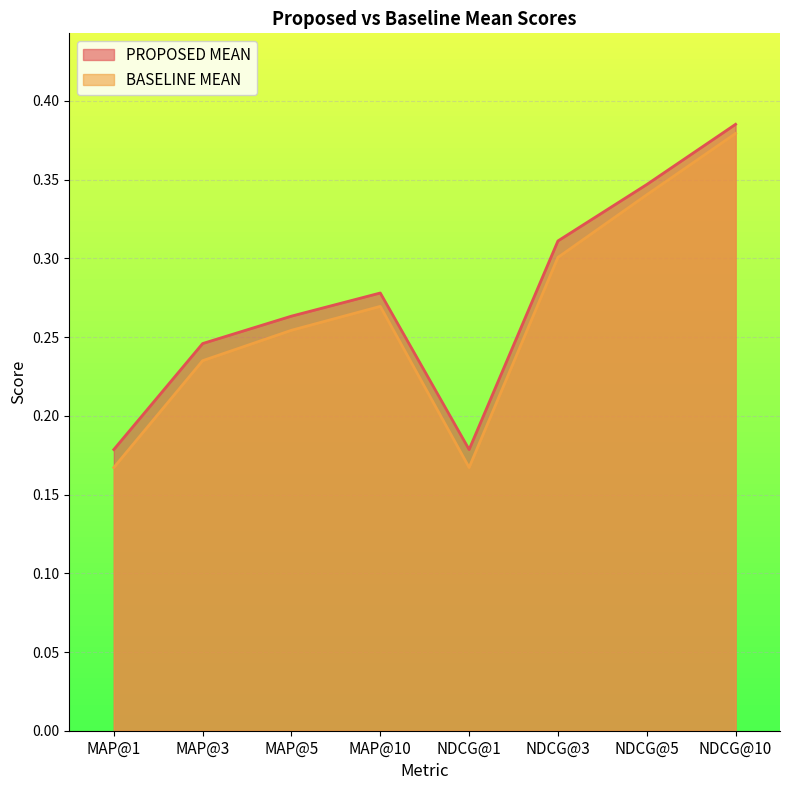

Read the BASELINE MEAN value at MAP@3.

0.2